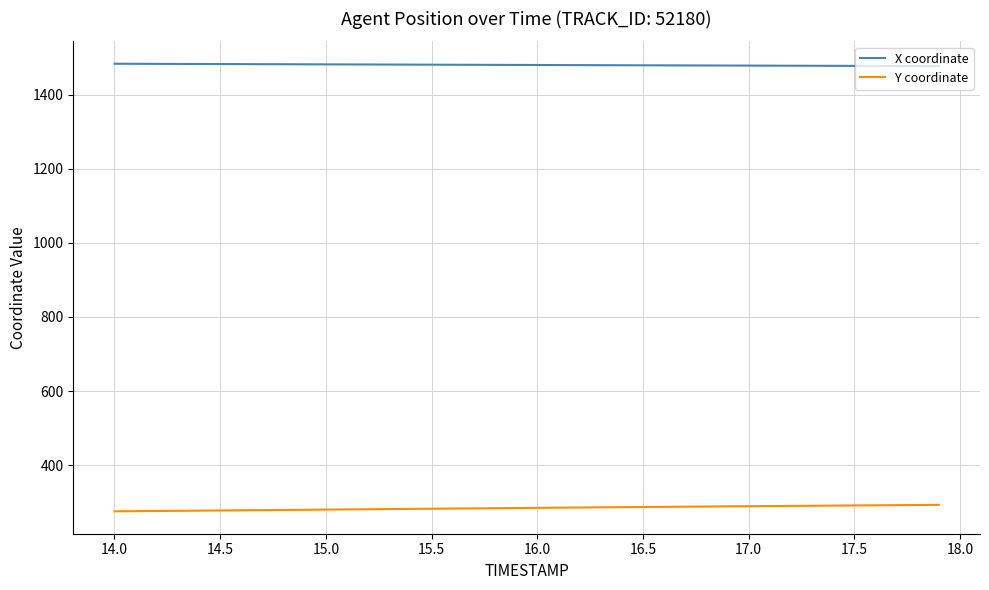

True or false: X coordinate and Y coordinate intersect in this chart.

False